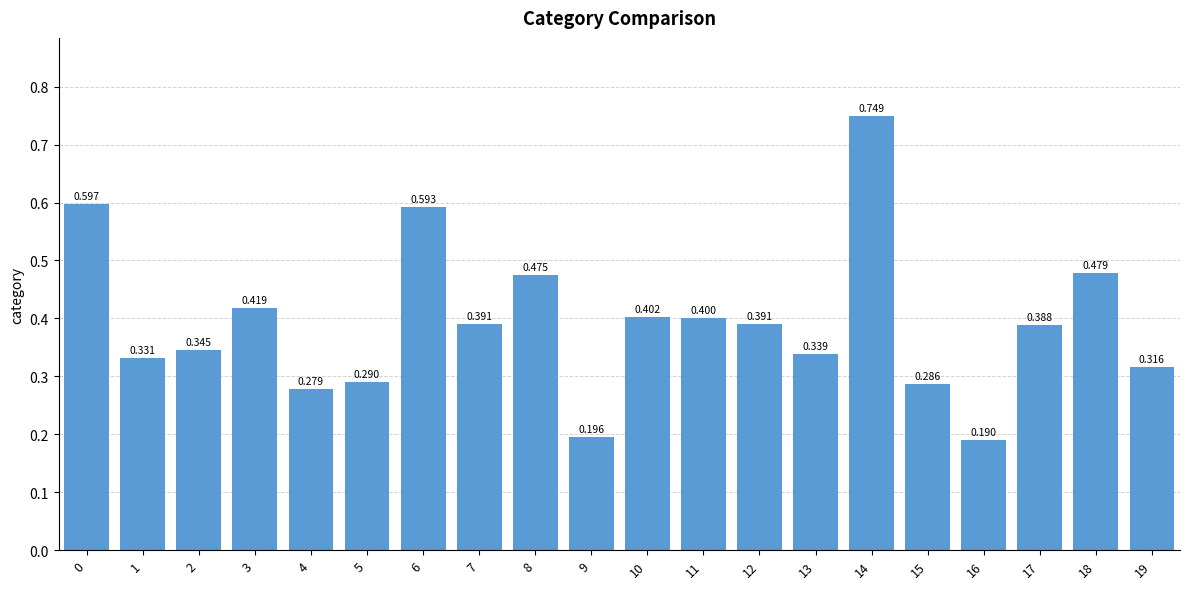

What is the change in value from 0 to 8?

-0.1